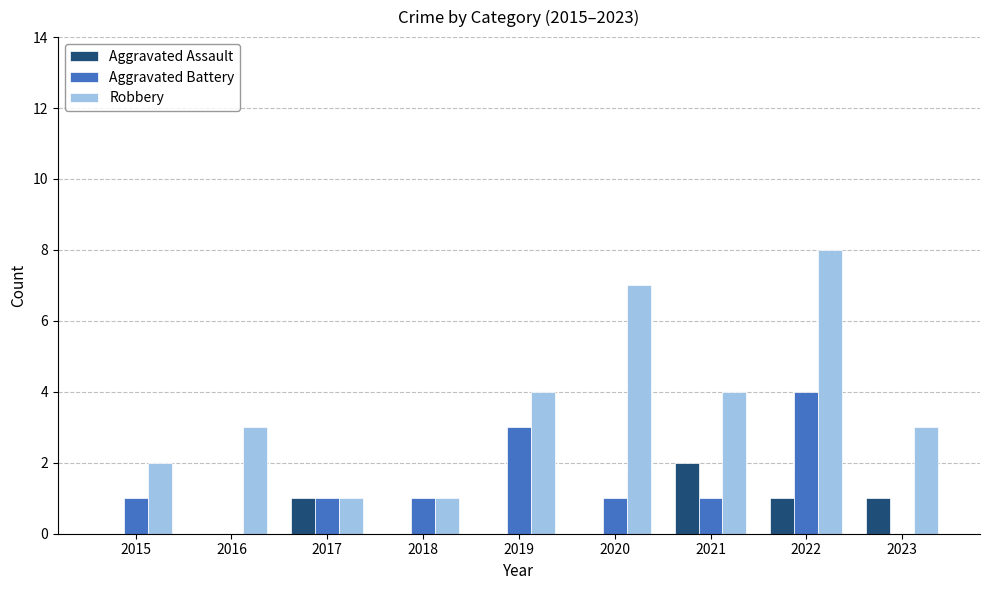

Reading left to right, list all the values displayed in this chart.

Aggravated Assault: 2015=0	2016=0	2017=1	2018=0	2019=0	2020=0	2021=2	2022=1	2023=1
Aggravated Battery: 2015=1	2016=0	2017=1	2018=1	2019=3	2020=1	2021=1	2022=4	2023=0
Robbery: 2015=2	2016=3	2017=1	2018=1	2019=4	2020=7	2021=4	2022=8	2023=3